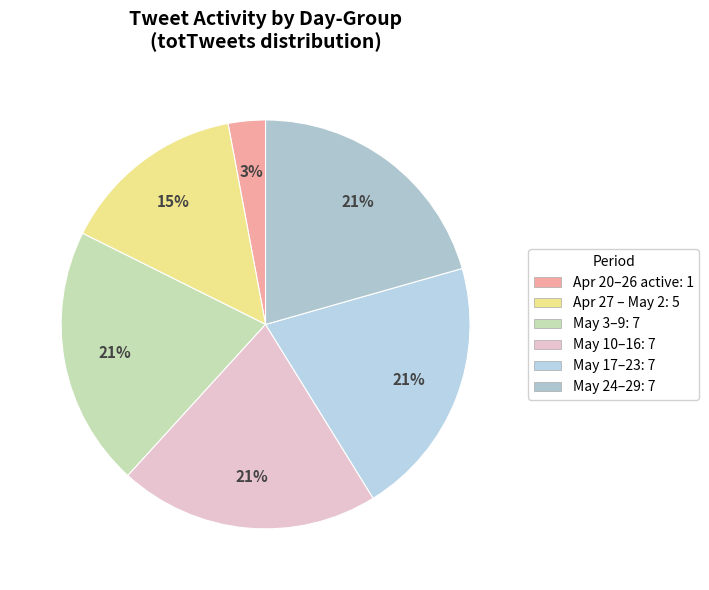

How many segments does this pie chart have?

6